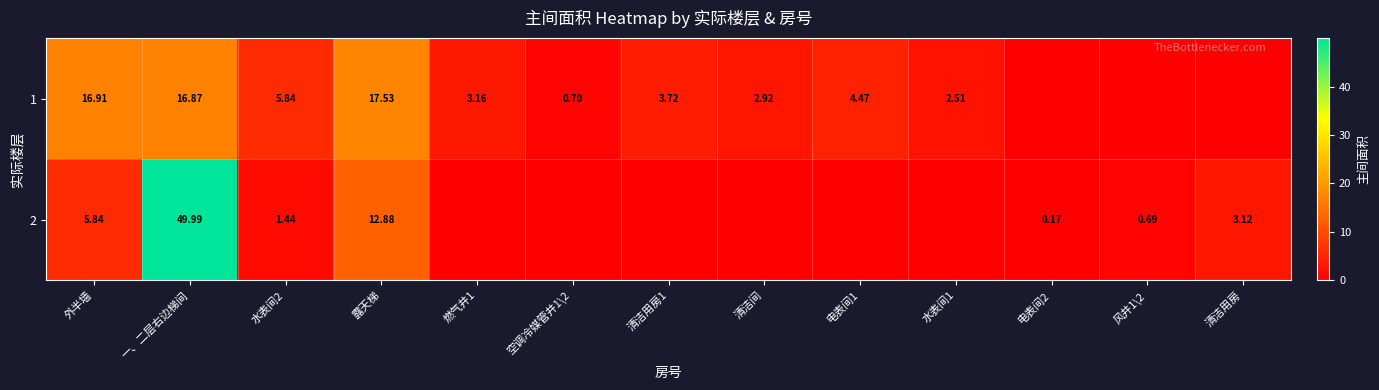

At which category is the sum across all series the highest?

一、二层右边梯间